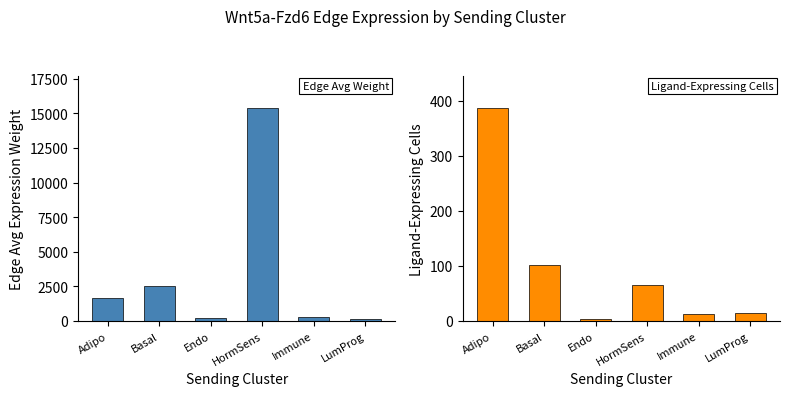

What is the minimum value shown in the chart?

3.0